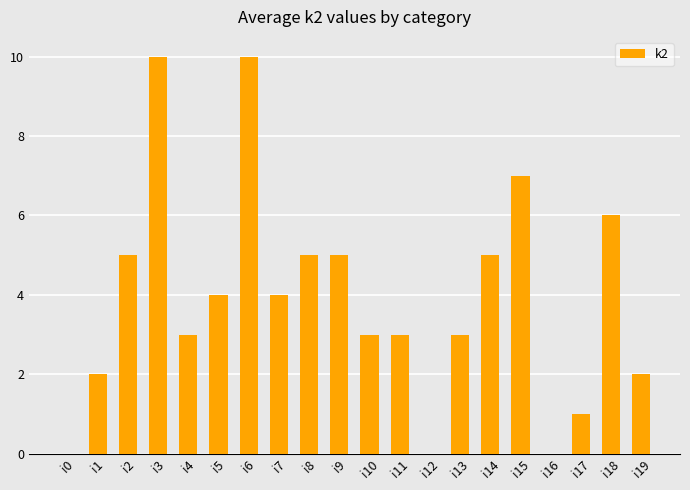

What is the maximum value shown in the chart?

10